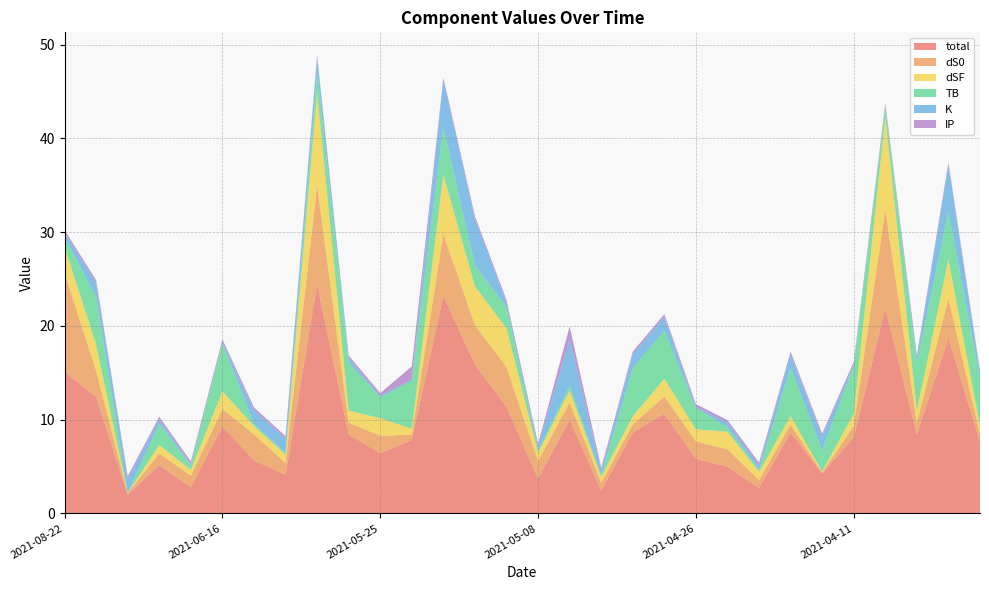

Reading right to left, transcribe all the data shown in this chart.

total: 2021-04-01=7.6	2021-04-03=18.7	2021-04-04=8.4	2021-04-07=21.9	2021-04-11=8.1	2021-04-17=4.3	2021-04-21=8.6	2021-04-23=2.7	2021-04-24=5.0	2021-04-26=5.8	2021-04-28=10.6	2021-04-29=8.6	2021-05-01=2.4	2021-05-03=10.0	2021-05-08=3.7	2021-05-11=11.4	2021-05-14=15.8	2021-05-18=23.2	2021-05-22=7.8	2021-05-25=6.4	2021-05-27=8.4	2021-06-06=24.4	2021-06-10=4.1	2021-06-12=5.6	2021-06-16=9.3	2021-06-23=2.8	2021-06-26=5.2	2021-07-04=2.0	2021-07-18=12.4	2021-08-22=15.1
dS0: 2021-04-01=0.8	2021-04-03=4.2	2021-04-04=1.3	2021-04-07=10.5	2021-04-11=1.3	2021-04-17=0.1	2021-04-21=0.8	2021-04-23=0.8	2021-04-24=1.9	2021-04-26=1.9	2021-04-28=1.9	2021-04-29=0.8	2021-05-01=0.8	2021-05-03=1.9	2021-05-08=1.9	2021-05-11=4.2	2021-05-14=4.2	2021-05-18=6.6	2021-05-22=0.6	2021-05-25=1.9	2021-05-27=1.3	2021-06-06=10.5	2021-06-10=1.3	2021-06-12=2.8	2021-06-16=1.9	2021-06-23=1.3	2021-06-26=1.3	2021-07-04=0.2	2021-07-18=2.8	2021-08-22=10.5
dSF: 2021-04-01=0.9	2021-04-03=4.1	2021-04-04=1.3	2021-04-07=9.9	2021-04-11=1.3	2021-04-17=0.1	2021-04-21=0.9	2021-04-23=0.9	2021-04-24=1.9	2021-04-26=1.3	2021-04-28=1.9	2021-04-29=0.9	2021-05-01=0.6	2021-05-03=1.3	2021-05-08=0.9	2021-05-11=4.1	2021-05-14=4.1	2021-05-18=6.3	2021-05-22=0.6	2021-05-25=1.9	2021-05-27=1.3	2021-06-06=9.9	2021-06-10=0.9	2021-06-12=0.9	2021-06-16=1.9	2021-06-23=0.6	2021-06-26=0.9	2021-07-04=0.0	2021-07-18=2.8	2021-08-22=2.8
TB: 2021-04-01=5.1	2021-04-03=5.1	2021-04-04=5.1	2021-04-07=1.0	2021-04-11=5.1	2021-04-17=2.3	2021-04-21=5.1	2021-04-23=0.2	2021-04-24=0.5	2021-04-26=2.3	2021-04-28=5.1	2021-04-29=5.1	2021-05-01=0.2	2021-05-03=0.5	2021-05-08=0.2	2021-05-11=2.3	2021-05-14=2.3	2021-05-18=5.1	2021-05-22=5.1	2021-05-25=2.3	2021-05-27=5.1	2021-06-06=2.3	2021-06-10=0.2	2021-06-12=0.2	2021-06-16=5.1	2021-06-23=0.5	2021-06-26=2.3	2021-07-04=0.0	2021-07-18=5.1	2021-08-22=1.0
K: 2021-04-01=0.5	2021-04-03=4.9	2021-04-04=0.5	2021-04-07=0.1	2021-04-11=0.1	2021-04-17=1.5	2021-04-21=1.5	2021-04-23=0.5	2021-04-24=0.5	2021-04-26=0.1	2021-04-28=1.5	2021-04-29=1.5	2021-05-01=0.5	2021-05-03=4.9	2021-05-08=0.5	2021-05-11=0.5	2021-05-14=4.9	2021-05-18=4.9	2021-05-22=0.1	2021-05-25=0.1	2021-05-27=0.5	2021-06-06=1.5	2021-06-10=1.5	2021-06-12=1.5	2021-06-16=0.1	2021-06-23=0.1	2021-06-26=0.5	2021-07-04=1.5	2021-07-18=1.5	2021-08-22=0.5
IP: 2021-04-01=0.3	2021-04-03=0.3	2021-04-04=0.3	2021-04-07=0.3	2021-04-11=0.3	2021-04-17=0.3	2021-04-21=0.3	2021-04-23=0.3	2021-04-24=0.3	2021-04-26=0.3	2021-04-28=0.3	2021-04-29=0.3	2021-05-01=0.3	2021-05-03=1.4	2021-05-08=0.3	2021-05-11=0.3	2021-05-14=0.3	2021-05-18=0.3	2021-05-22=1.4	2021-05-25=0.3	2021-05-27=0.3	2021-06-06=0.3	2021-06-10=0.3	2021-06-12=0.3	2021-06-16=0.3	2021-06-23=0.3	2021-06-26=0.3	2021-07-04=0.3	2021-07-18=0.3	2021-08-22=0.3